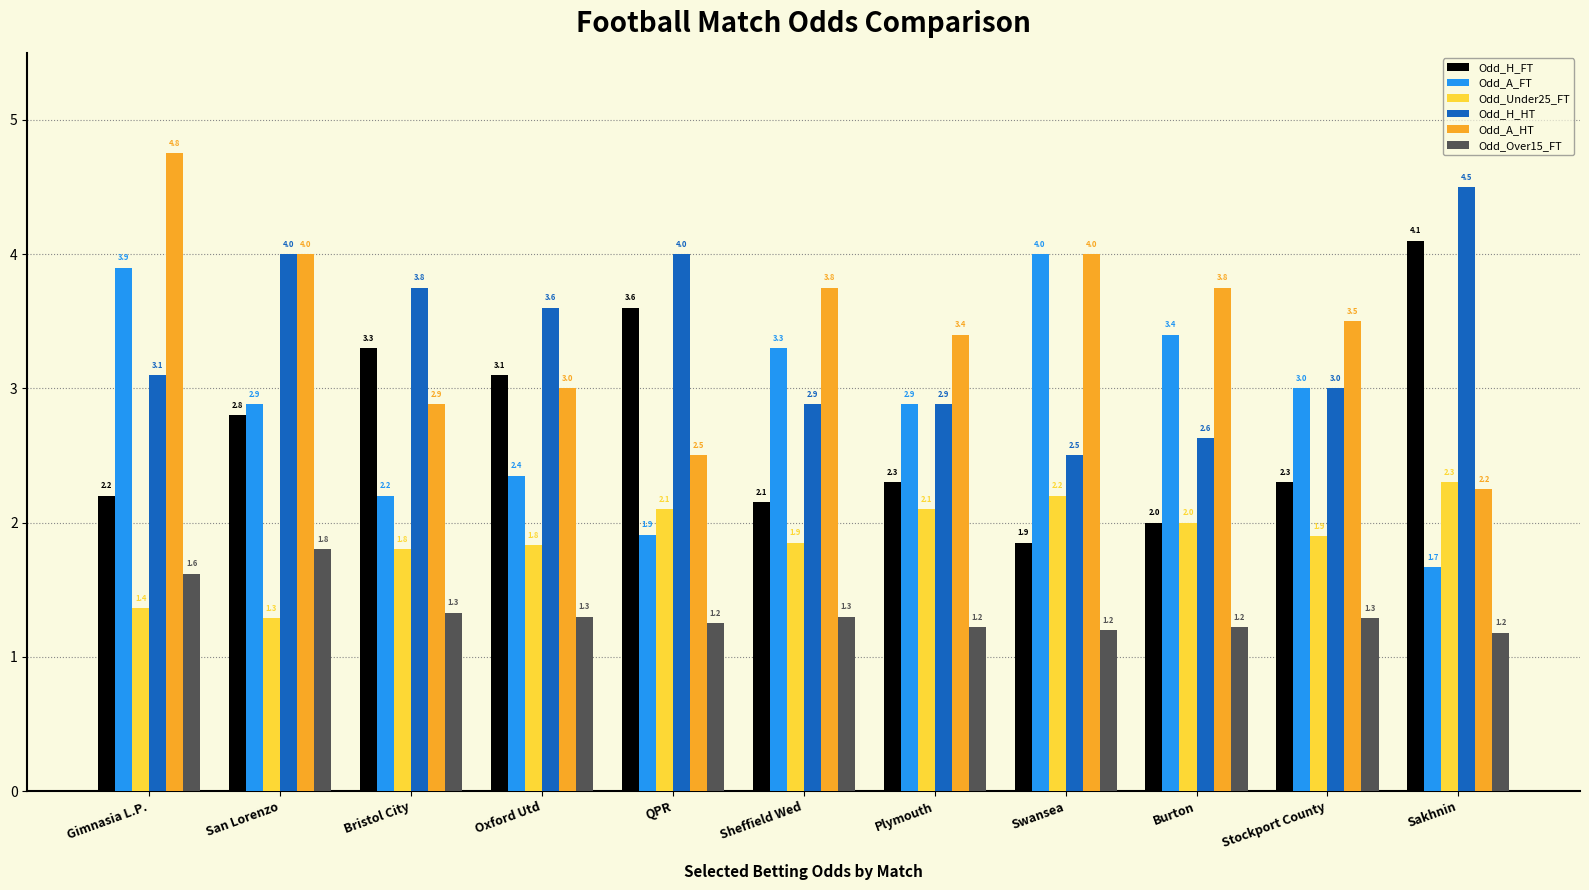

What is the label of the 6th bar from the right?

Sheffield Wed